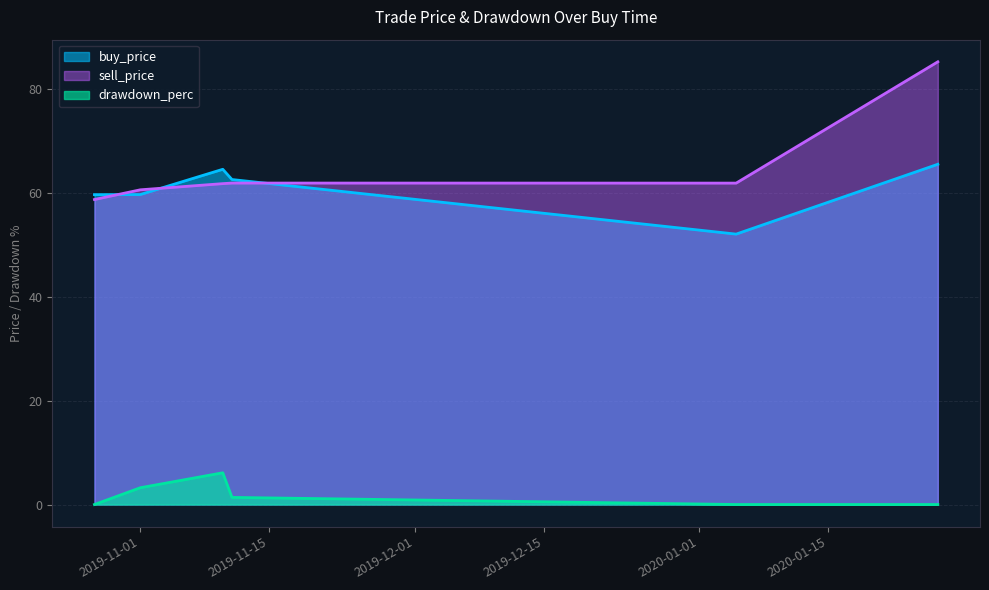

Rank the series by their maximum value, from lowest to highest.

drawdown_perc, buy_price, sell_price